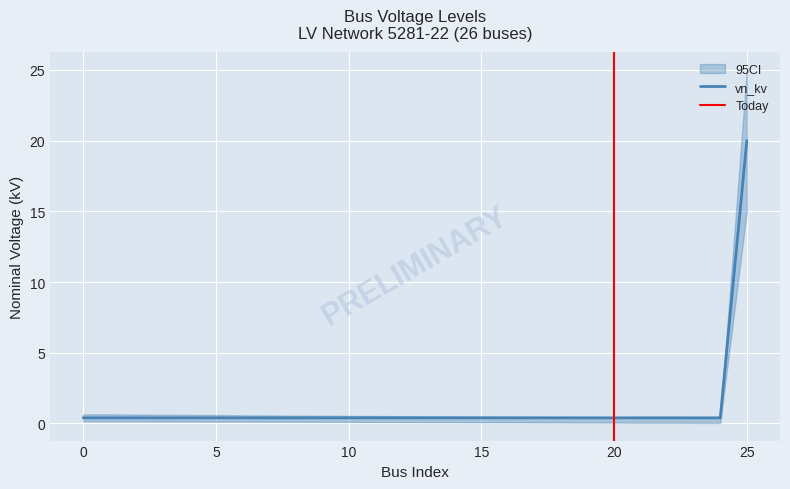

The value of vn_kv_upper at 9 is 0.6. True or false?

True